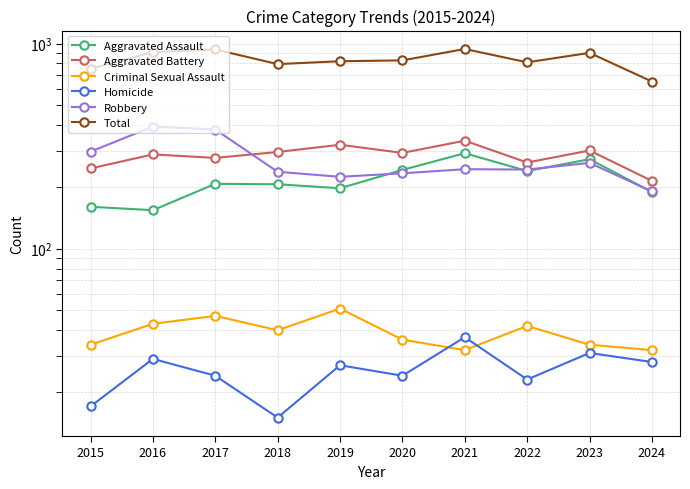

At 2023, list the series in order from largest to smallest.

Total, Aggravated Battery, Aggravated Assault, Robbery, Criminal Sexual Assault, Homicide